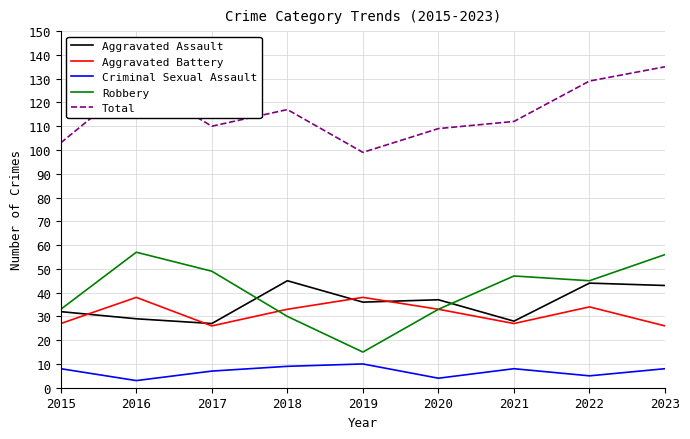

What is the difference between the highest and lowest values at 2023?

127